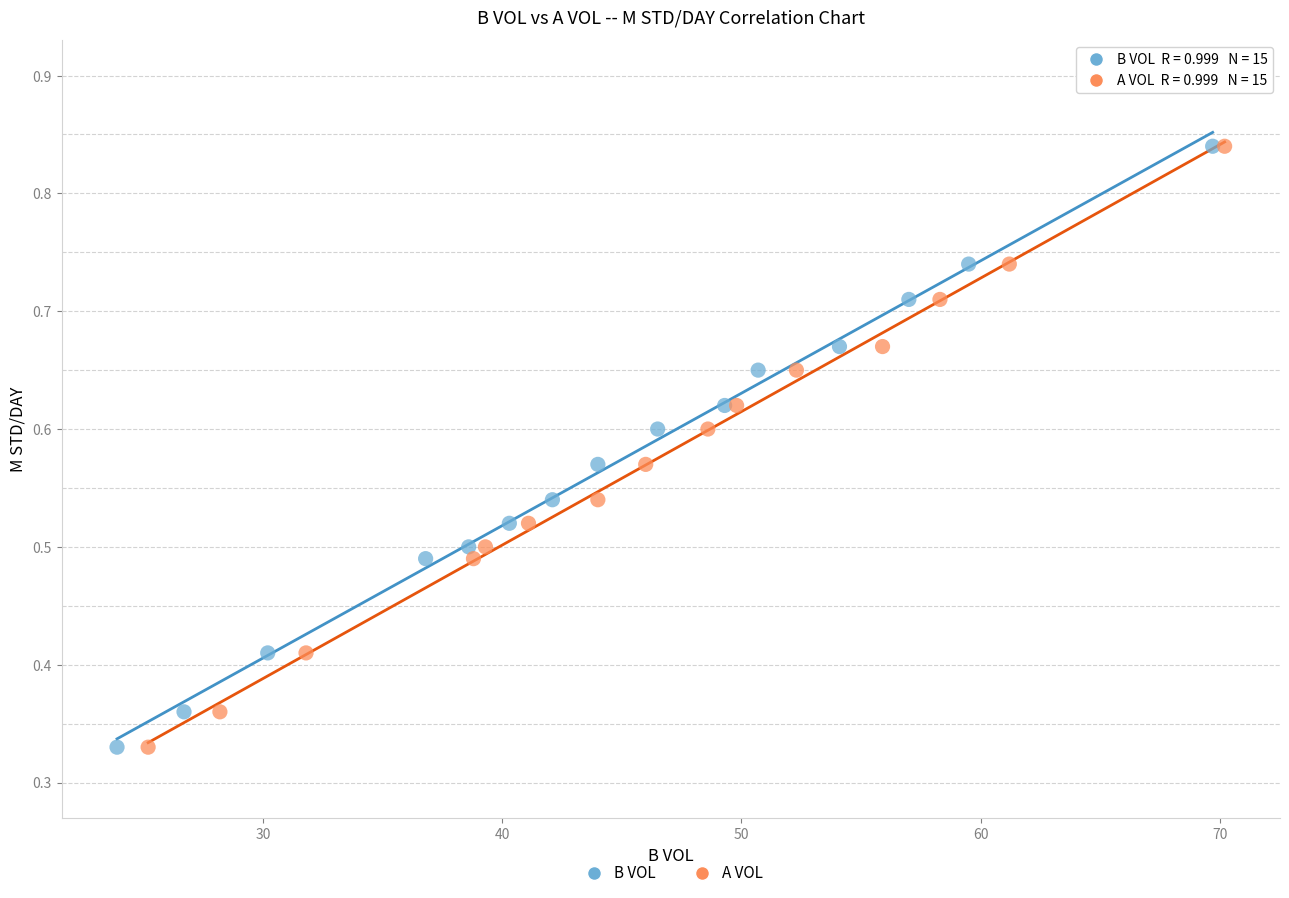

What are all the series names shown in the legend?

B VOL, A VOL